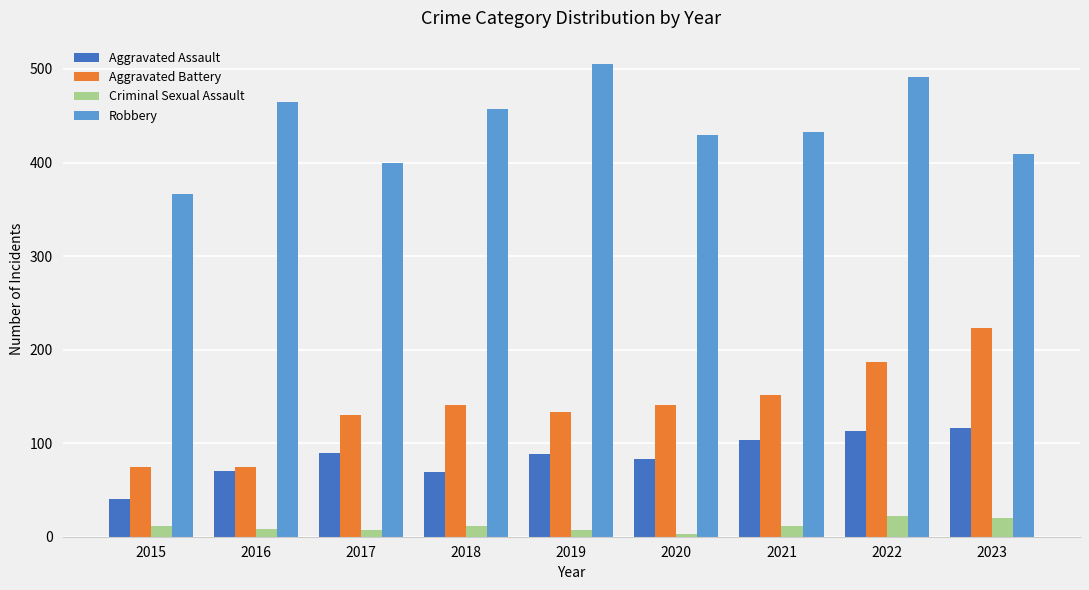

At which category is the sum across all series the highest?

2022